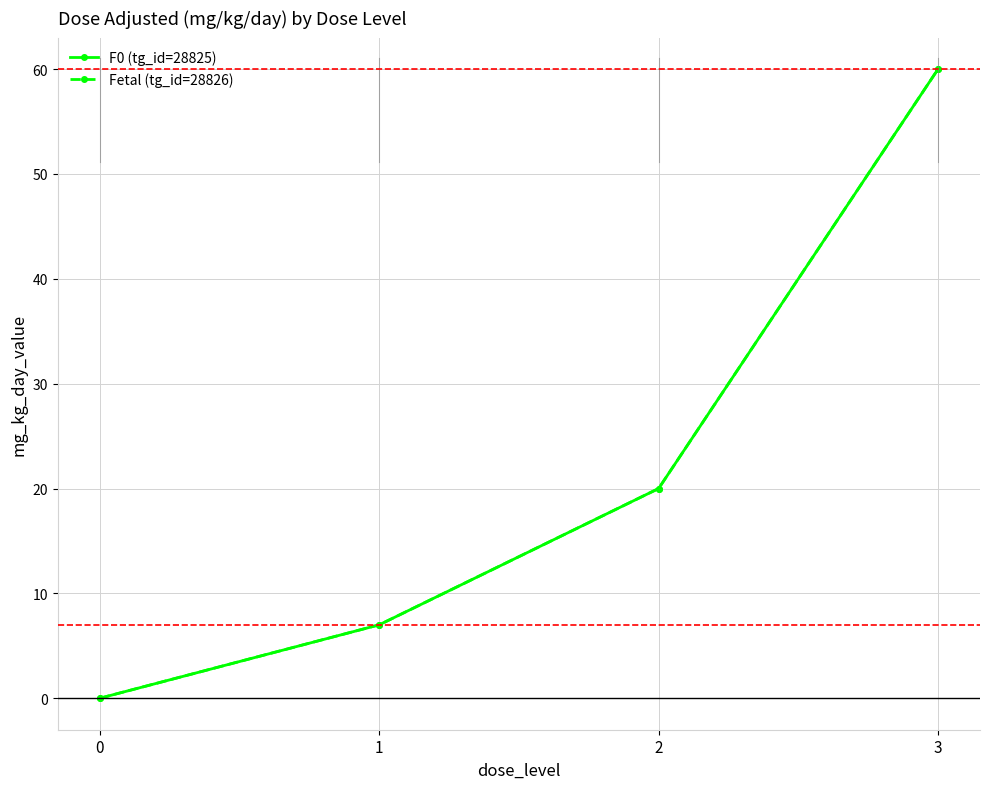

Is this an area chart (filled region under the line)?

No